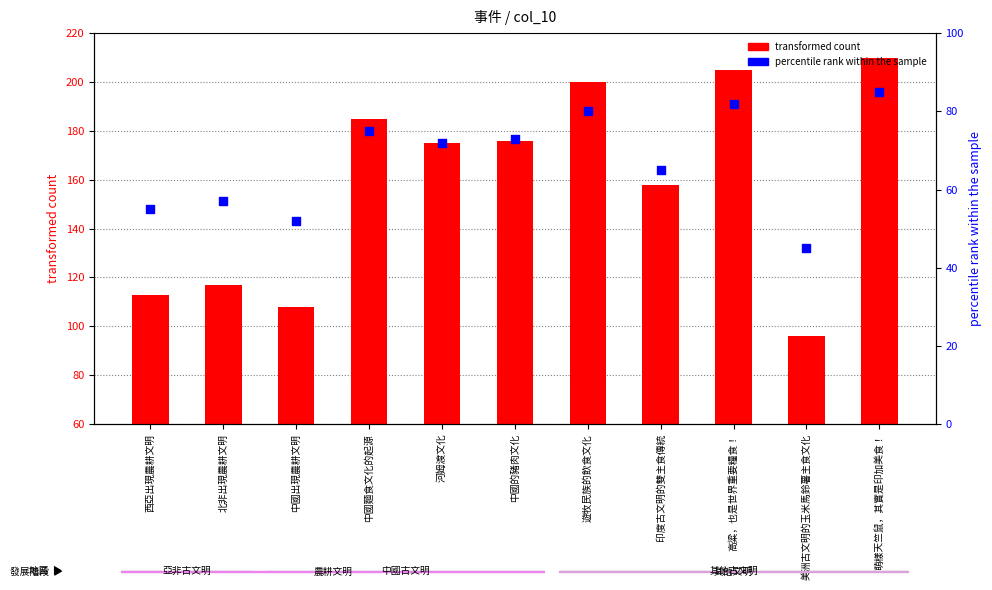

Which series contains the highest Y value?

transformed count